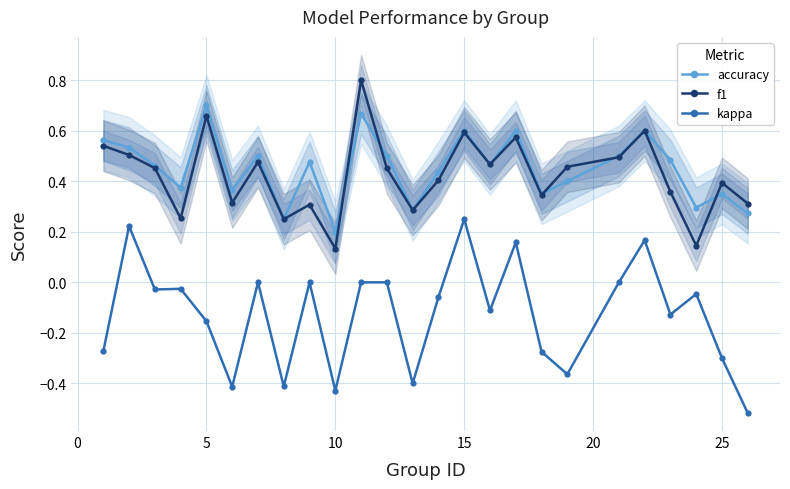

List the series in order of their peak value, lowest first.

kappa, accuracy, f1